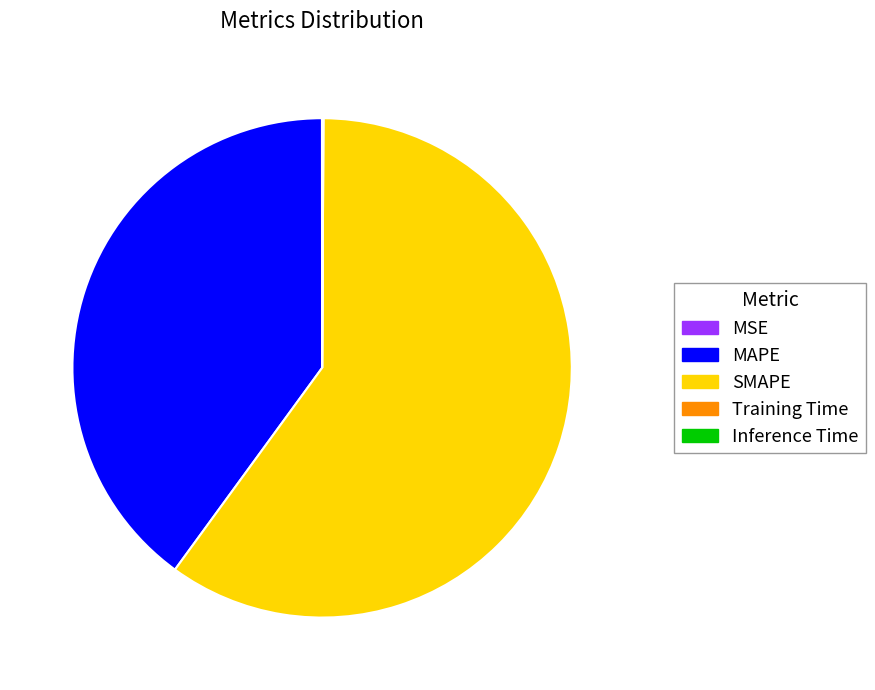

Is it true that MAPE is 40% of the pie?

True